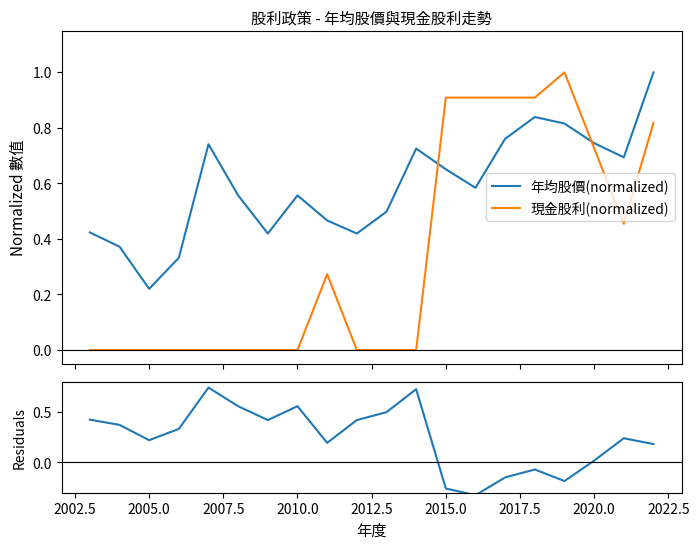

What is the difference between the maximum and minimum values in the 年均股價(normalized) series?

0.8